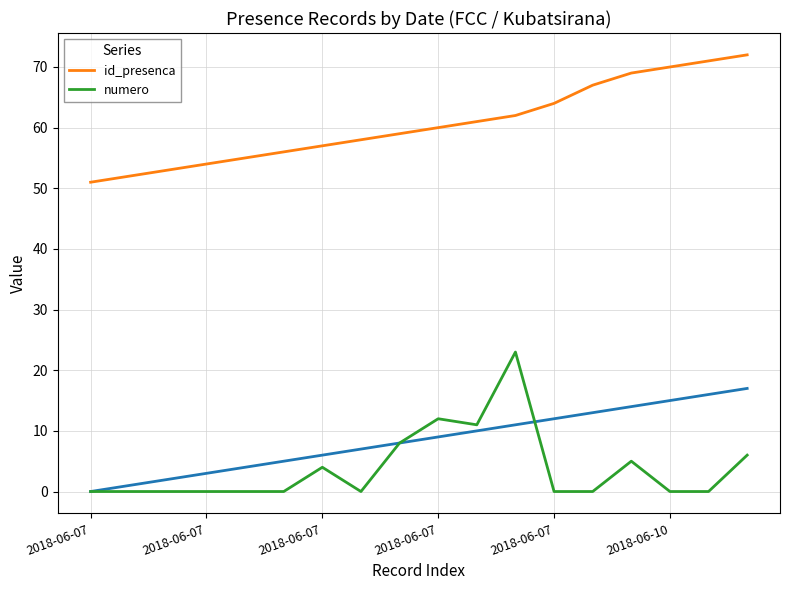

What is the average value of the numero series?

4